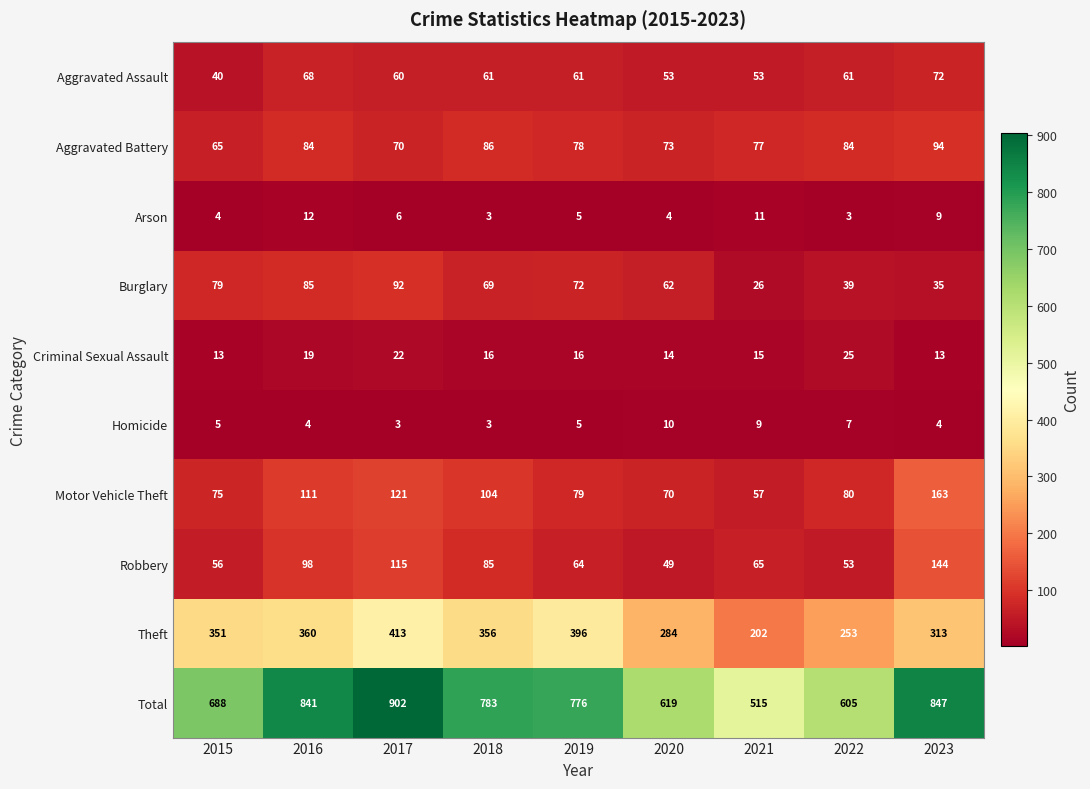

List the series in order of their peak value, highest first.

Total, Theft, Motor Vehicle Theft, Robbery, Aggravated Battery, Burglary, Aggravated Assault, Criminal Sexual Assault, Arson, Homicide